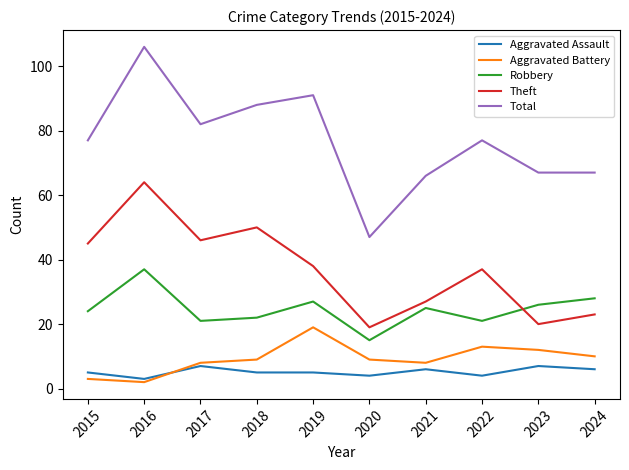

Where is the first local minimum for Aggravated Assault?

2016